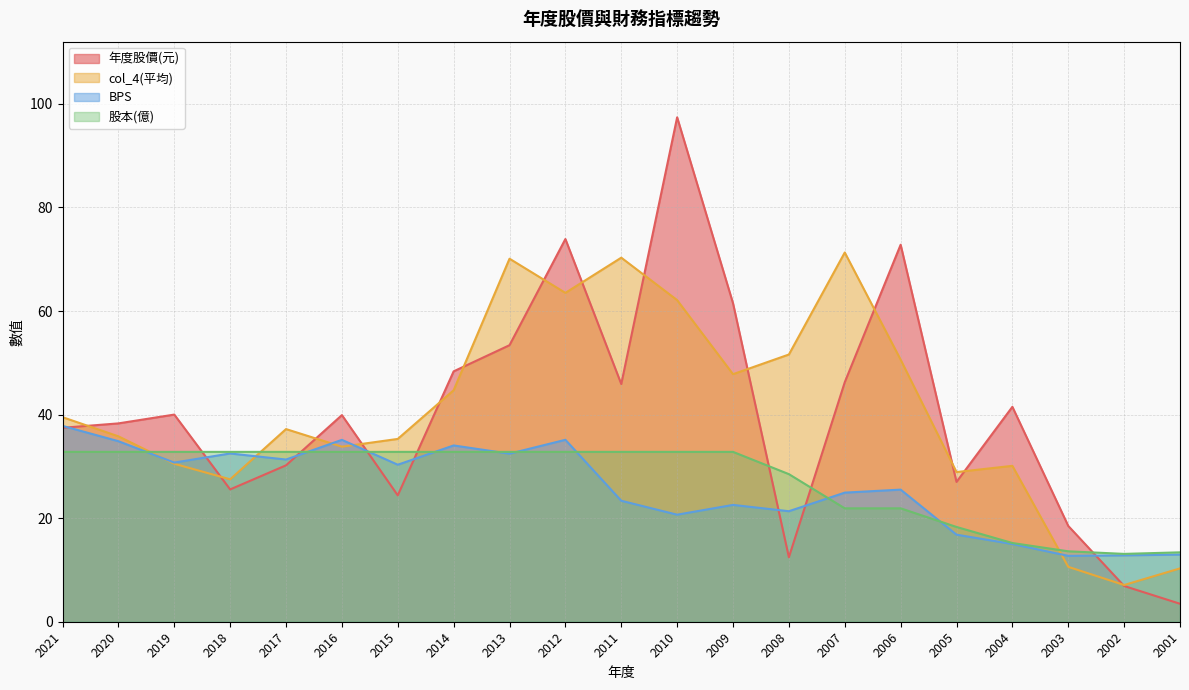

Is it true that BPS equals 15.0 at 2004?

True